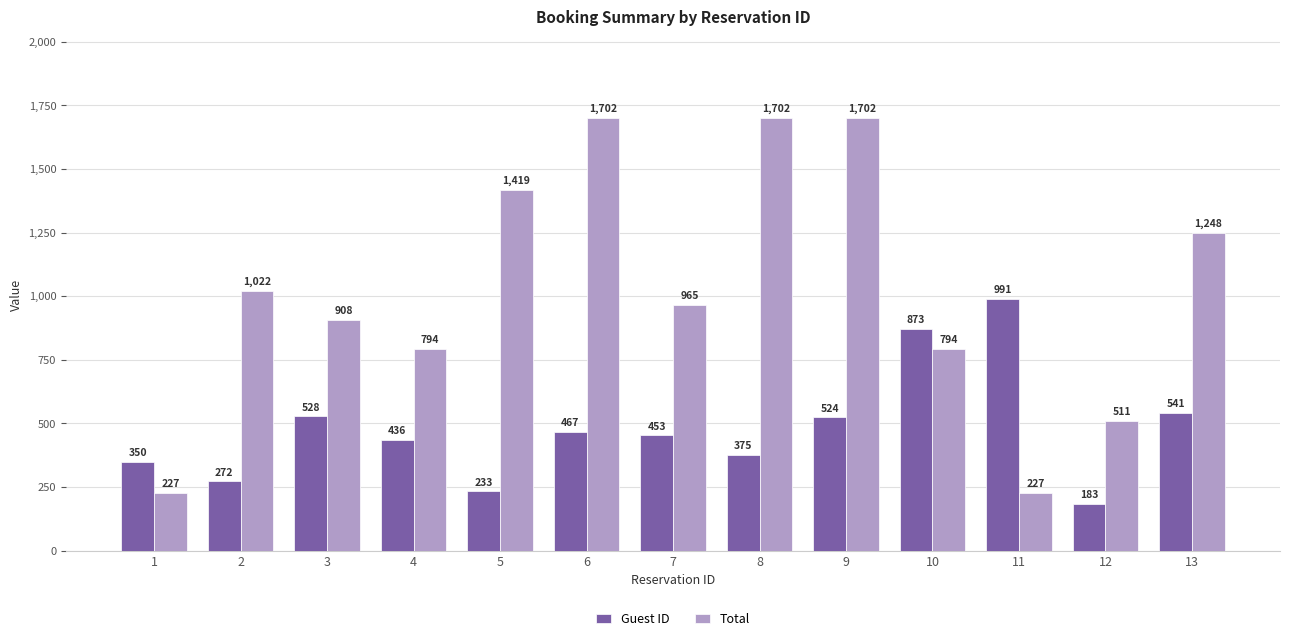

Which series has the largest total across all categories?

Total